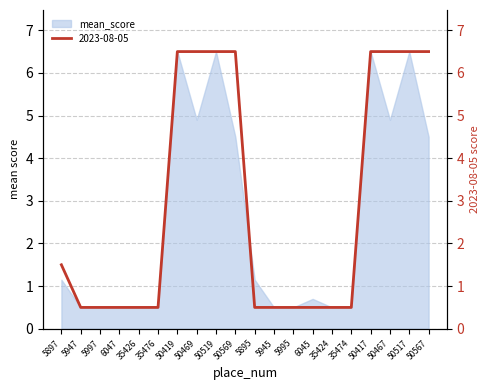

What value does the data have at 50519?

6.5